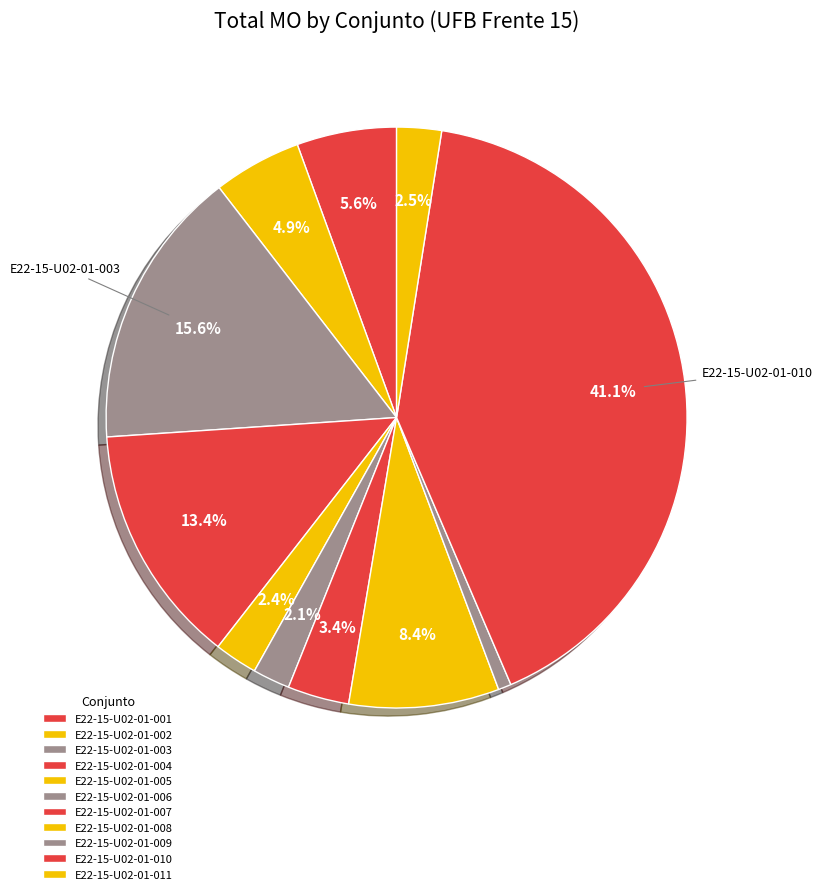

How many segments does this pie chart have?

11